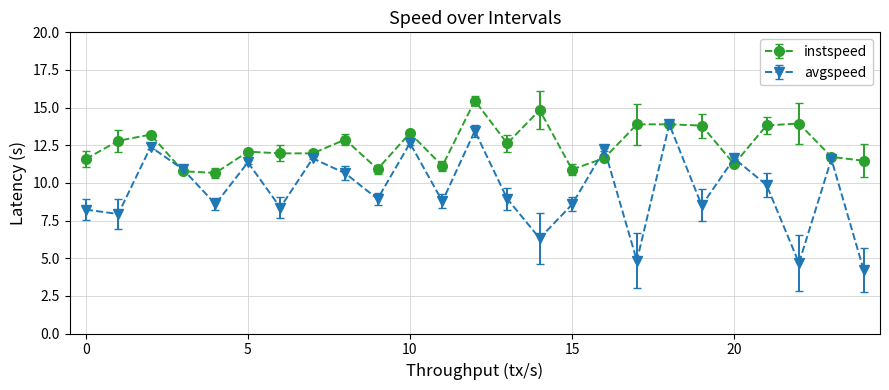

What are all the series names shown in the legend?

instspeed, avgspeed